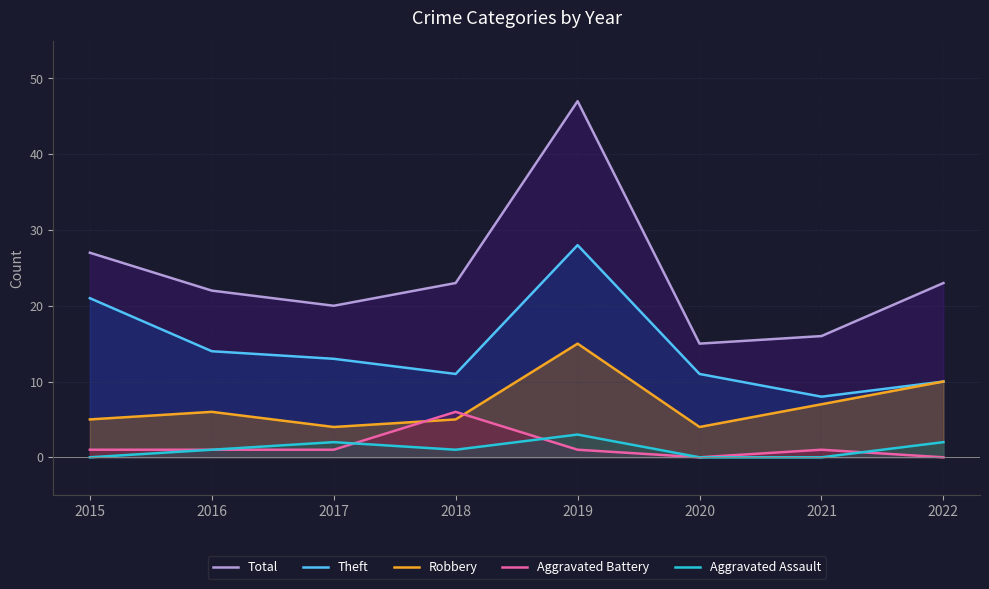

Where is the first local maximum for Aggravated Battery?

2018